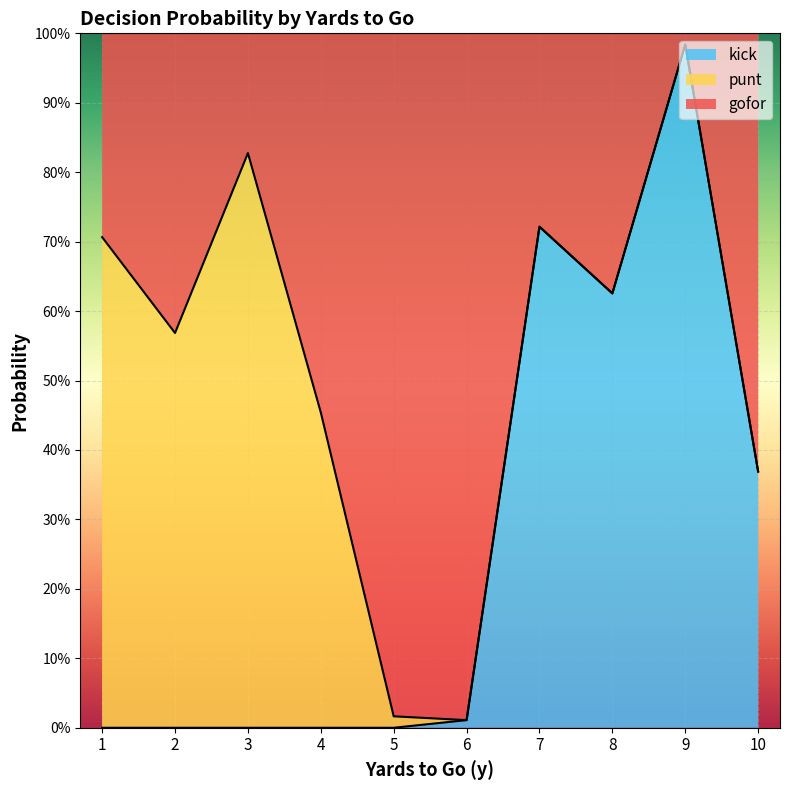

At which category does gofor reach its first local valley?

2